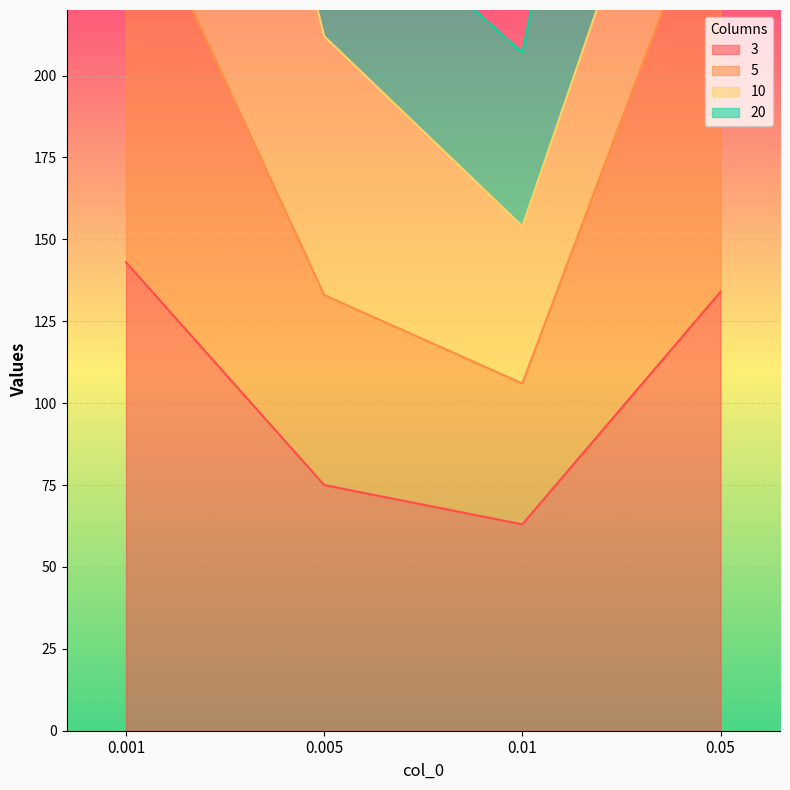

Is the value of 3 at 0.05 greater than the value of 5 at 0.05?

No